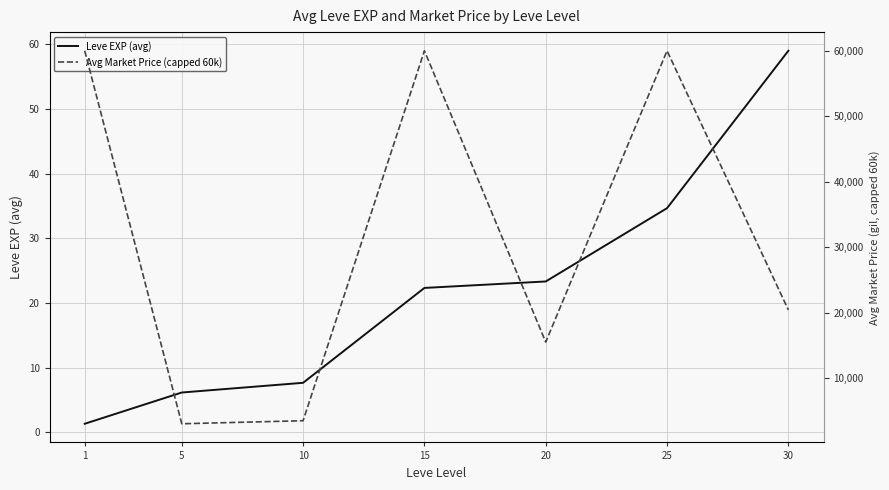

Between 25 and 30, which series saw the biggest shift?

Avg Market Price (capped 60k)